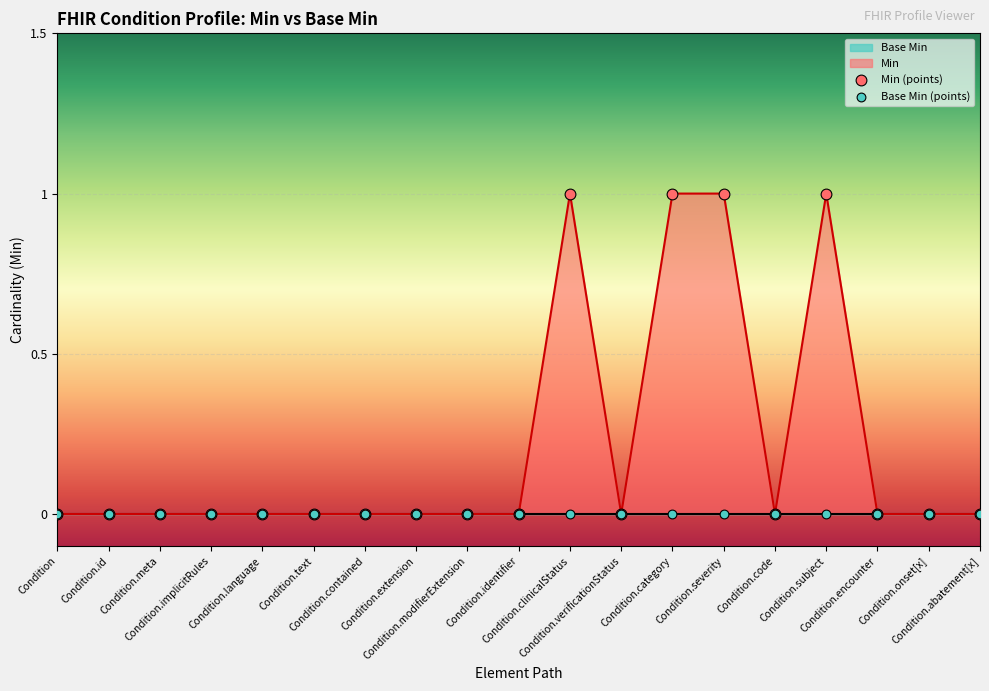

Which has a higher value, Condition.id or Condition.extension?

Condition.id